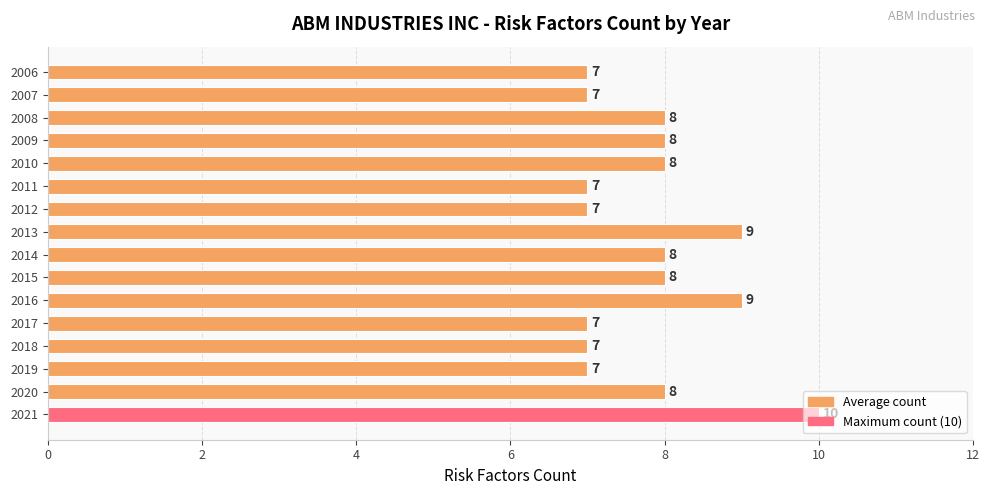

What is the maximum value shown in the chart?

10